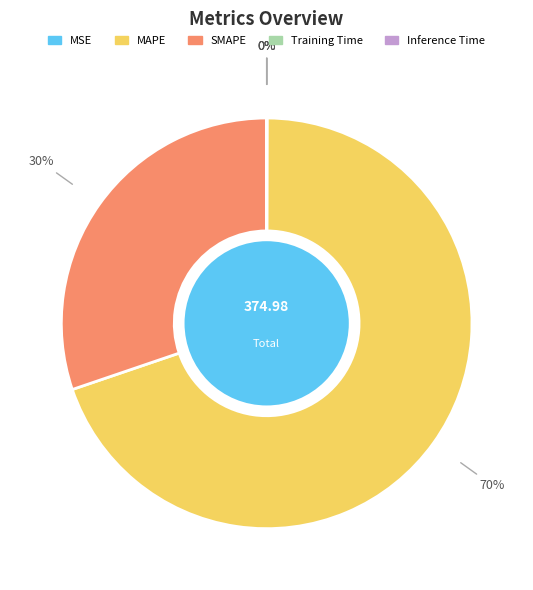

To the nearest percent, what is the average slice percentage?

20%